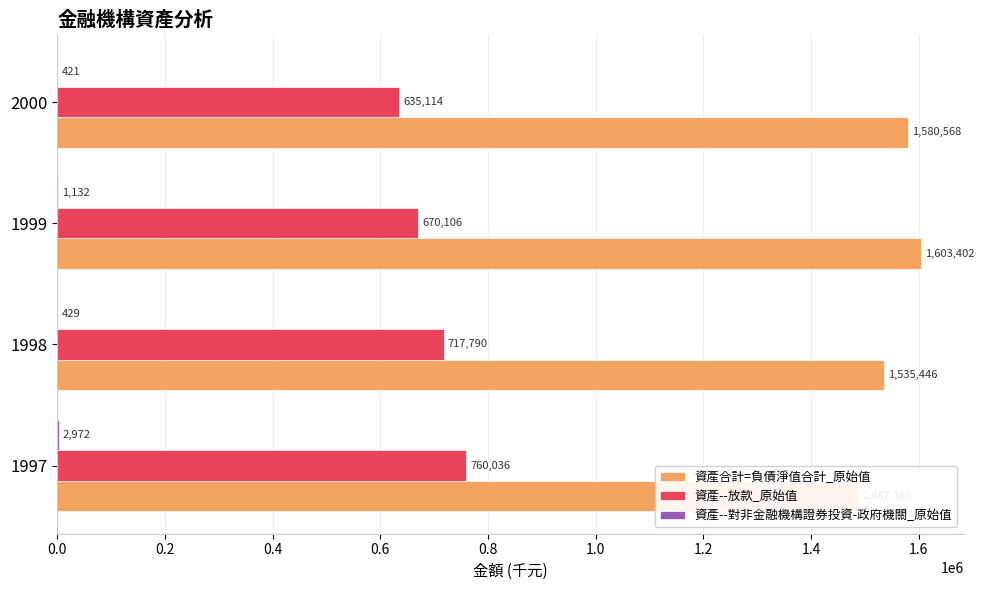

Is it true that 資產--對非金融機構證券投資-政府機關_原始值 equals 1554 at 1997?

False